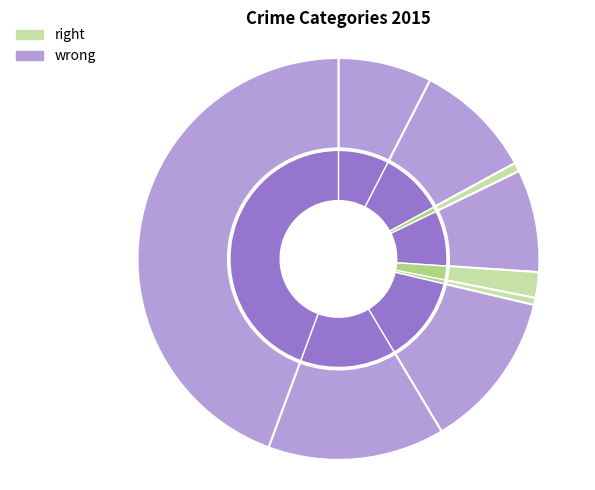

Is there any slice that represents more than half of the pie?

No